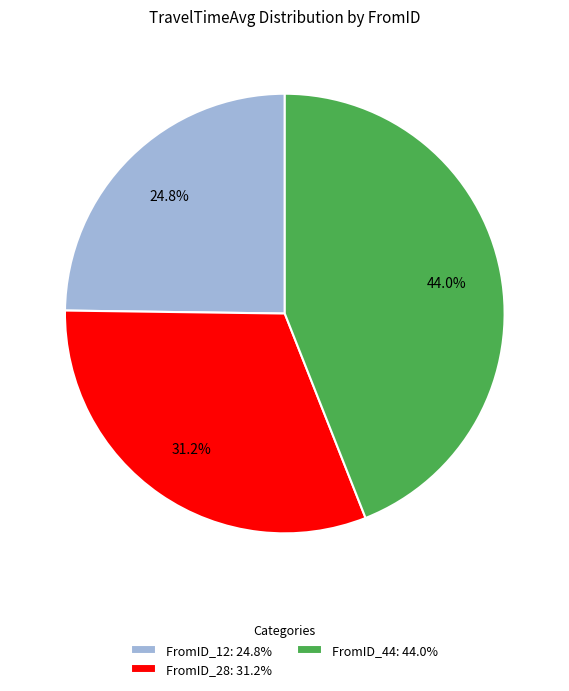

Rank the categories by value from lowest to highest.

FromID_12: 24.8%, FromID_28: 31.2%, FromID_44: 44.0%